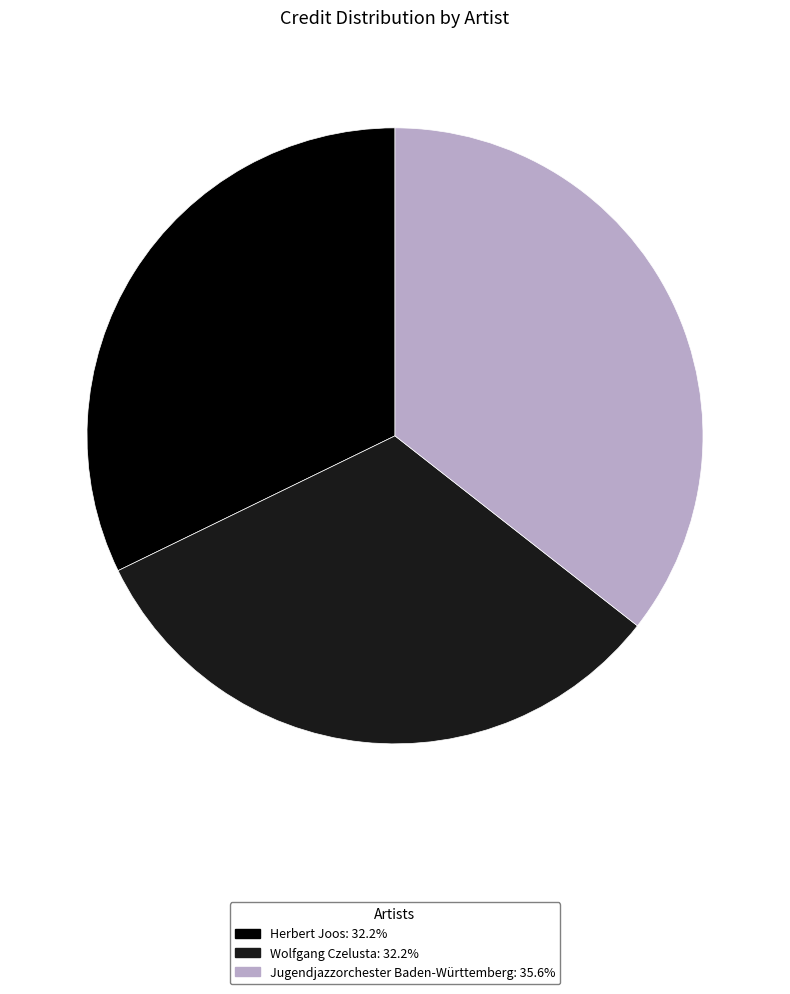

Is the sum of Wolfgang Czelusta and Herbert Joos greater than half?

Yes